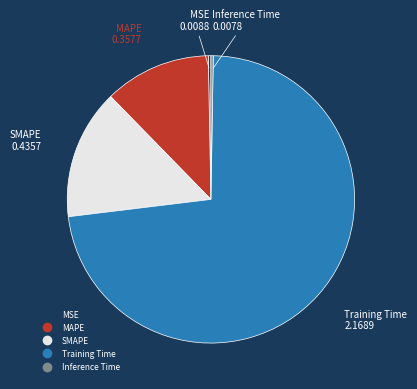

Which slice is the largest?

Training Time